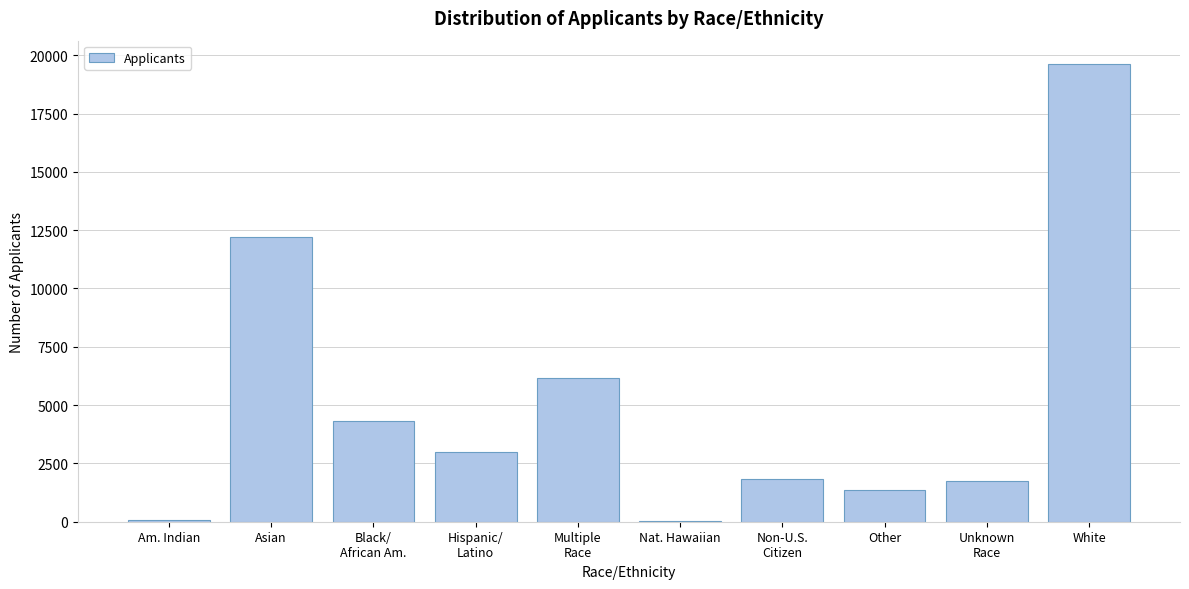

What is the sum of all values?

50396